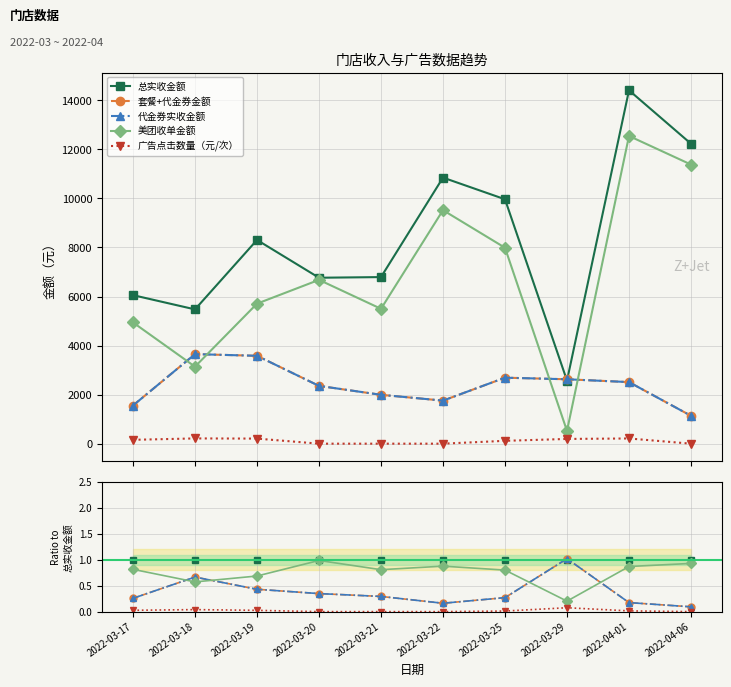

What is the spread (max minus min) of values at 2022-03-25?

1.0